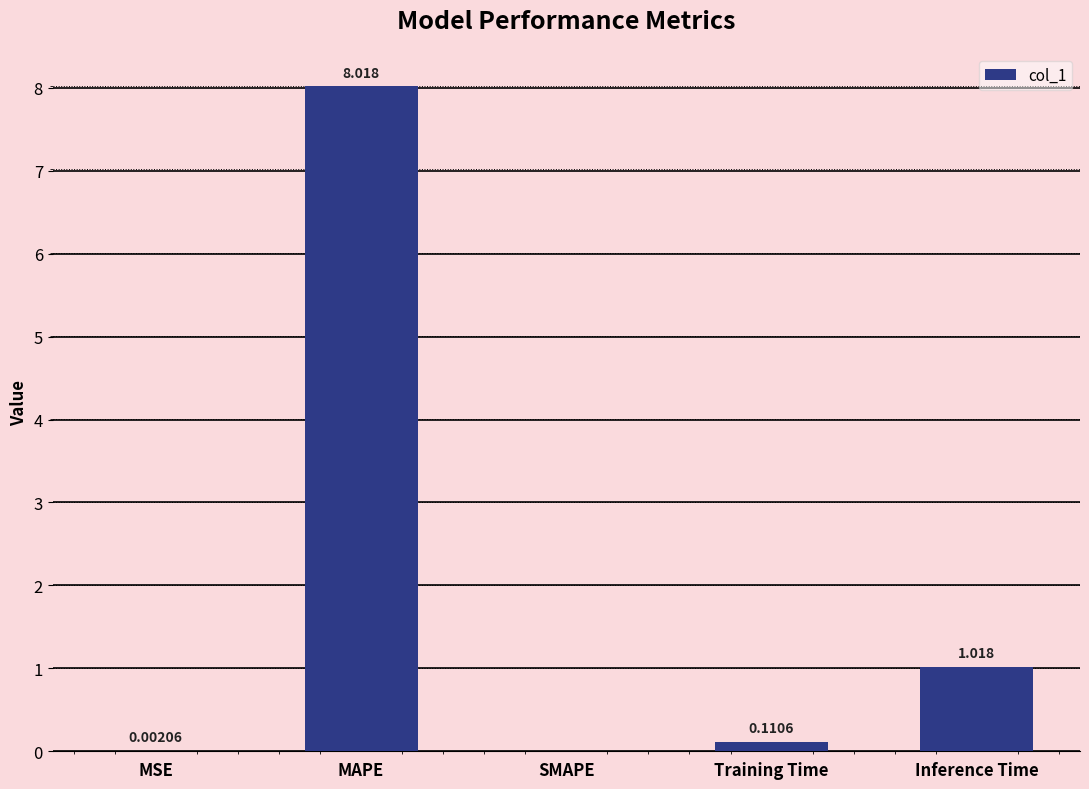

At which label is the value closest to 4?

Inference Time